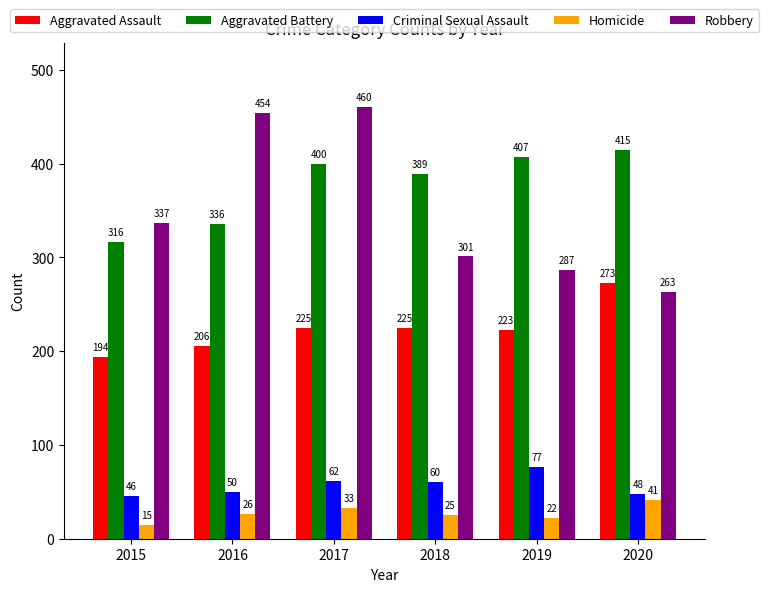

What are all the series names shown in the legend?

Aggravated Assault, Aggravated Battery, Criminal Sexual Assault, Homicide, Robbery